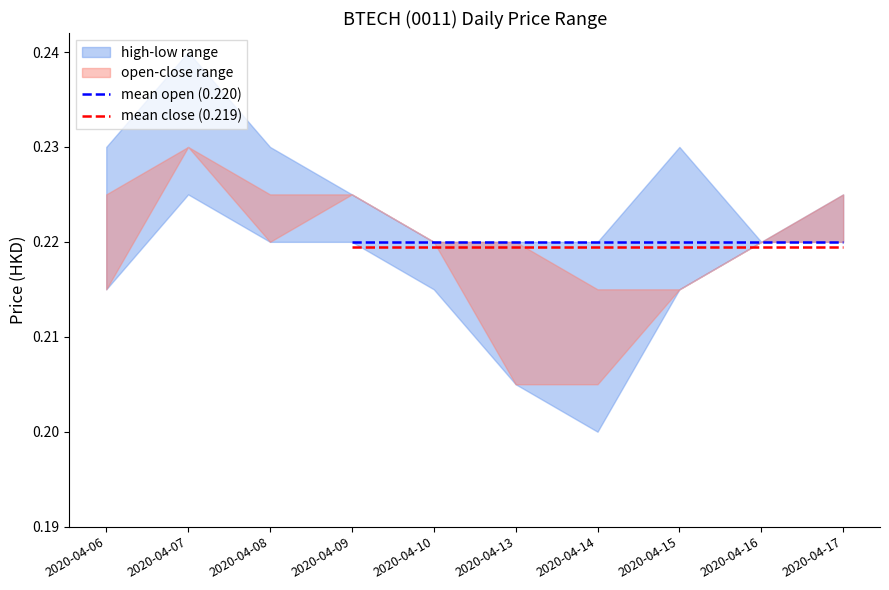

Reading left to right, extract all data points from this chart.

high: 2020-04-06=0.2	2020-04-07=0.2	2020-04-08=0.2	2020-04-09=0.2	2020-04-10=0.2	2020-04-13=0.2	2020-04-14=0.2	2020-04-15=0.2	2020-04-16=0.2	2020-04-17=0.2
low: 2020-04-06=0.2	2020-04-07=0.2	2020-04-08=0.2	2020-04-09=0.2	2020-04-10=0.2	2020-04-13=0.2	2020-04-14=0.2	2020-04-15=0.2	2020-04-16=0.2	2020-04-17=0.2
open: 2020-04-06=0.2	2020-04-07=0.2	2020-04-08=0.2	2020-04-09=0.2	2020-04-10=0.2	2020-04-13=0.2	2020-04-14=0.2	2020-04-15=0.2	2020-04-16=0.2	2020-04-17=0.2
close: 2020-04-06=0.2	2020-04-07=0.2	2020-04-08=0.2	2020-04-09=0.2	2020-04-10=0.2	2020-04-13=0.2	2020-04-14=0.2	2020-04-15=0.2	2020-04-16=0.2	2020-04-17=0.2